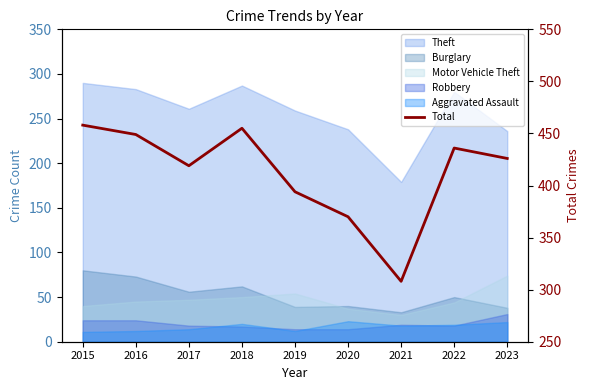

At which category does the data reach its first local valley?

2017